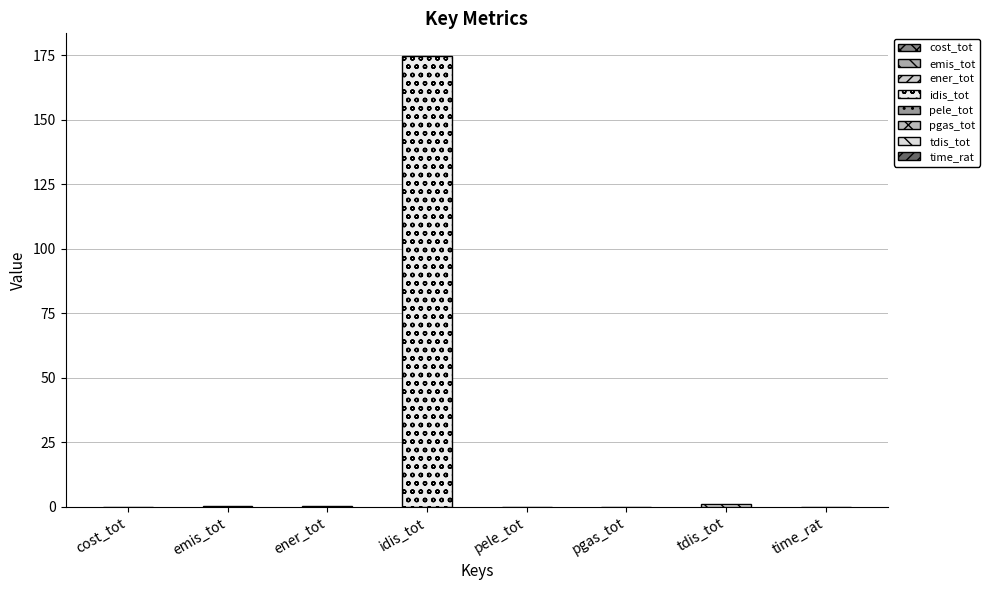

What is the sum of all values?

176.1